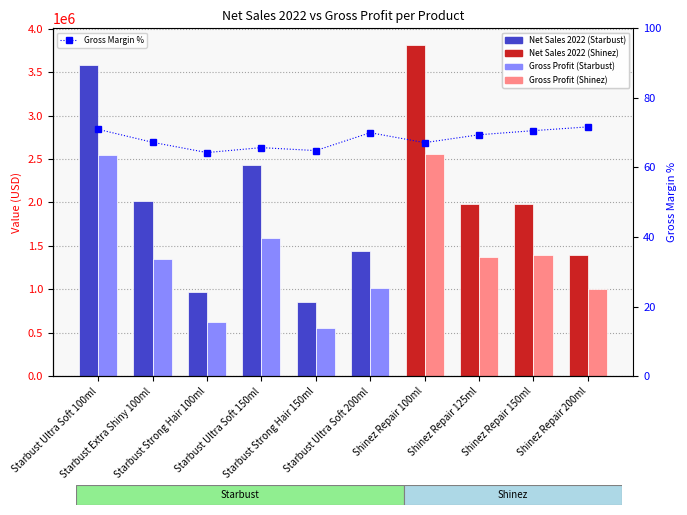

What is the approximate value of Gross Profit per product at Shinez Repair 125ml?

1377478.9